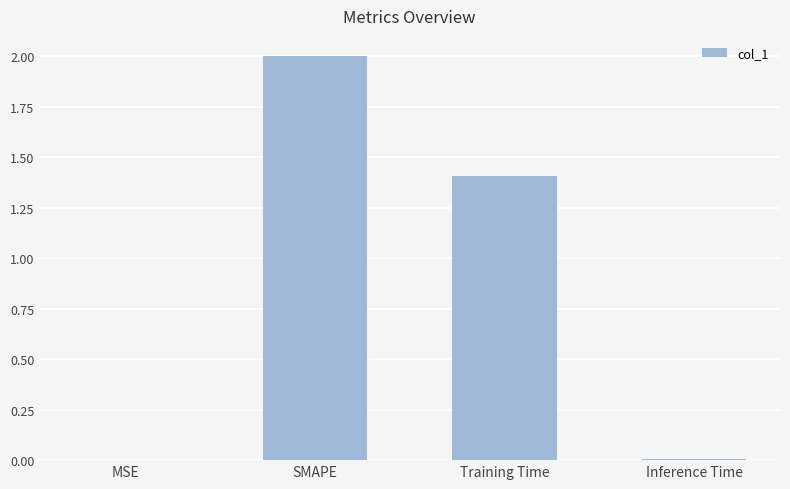

Which has a higher value, Training Time or SMAPE?

SMAPE